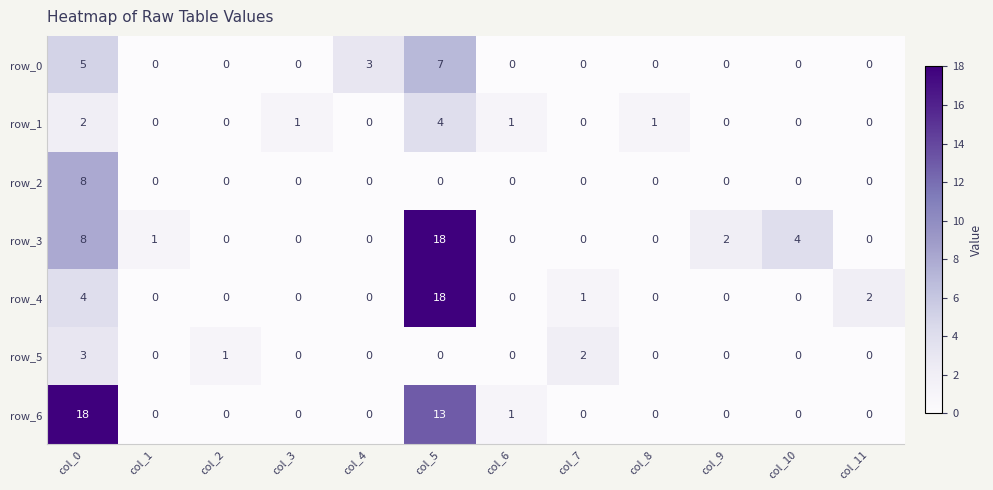

At which category is the sum across all series the highest?

col_5